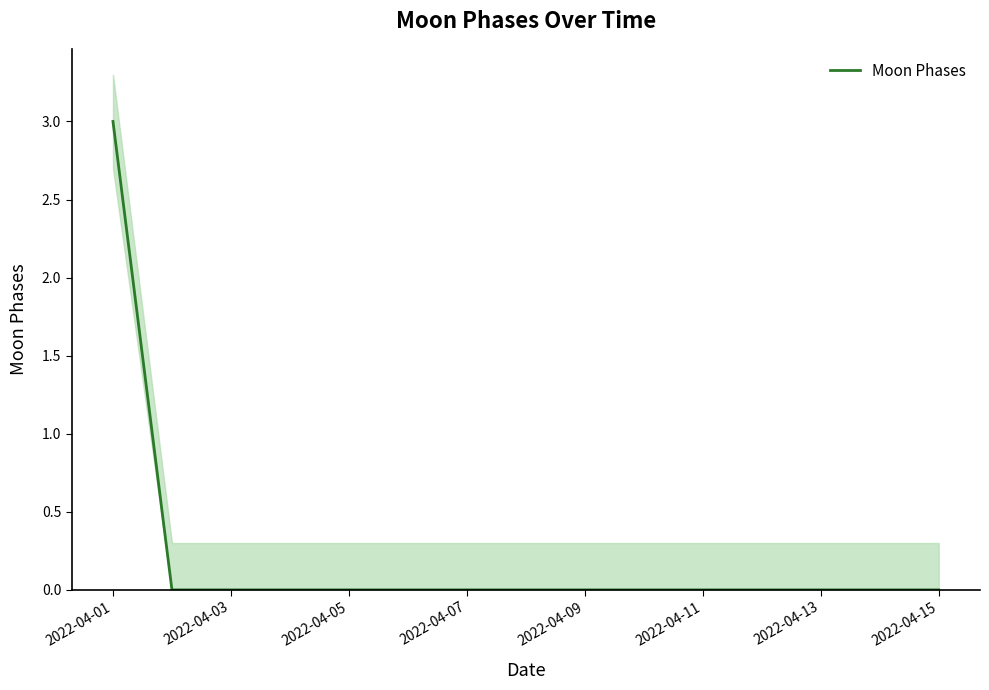

Count the number of data series in this chart.

1